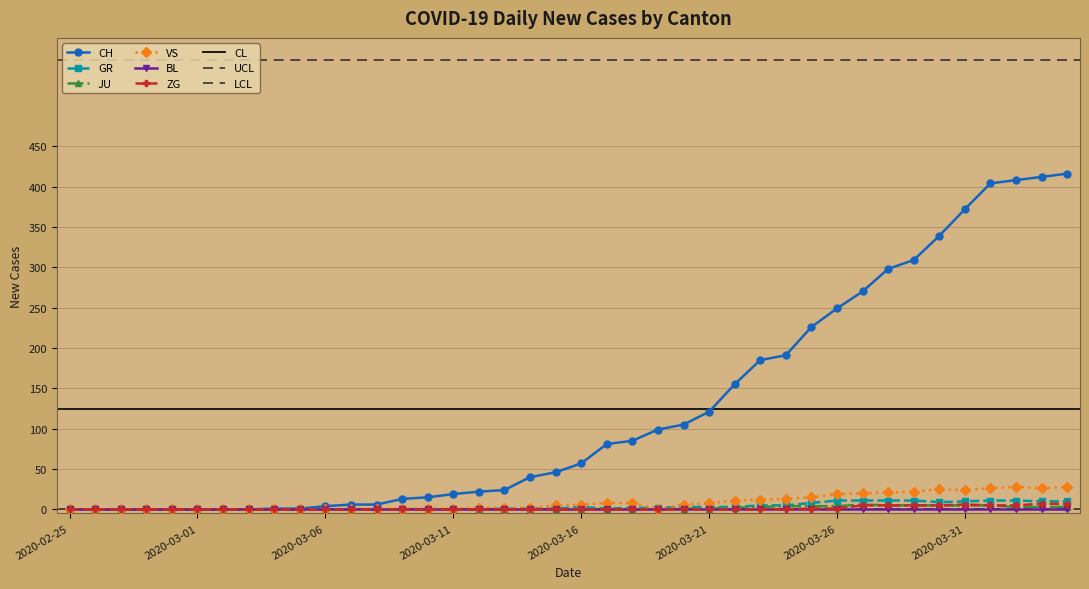

How many data points in GR are less than 1?

17